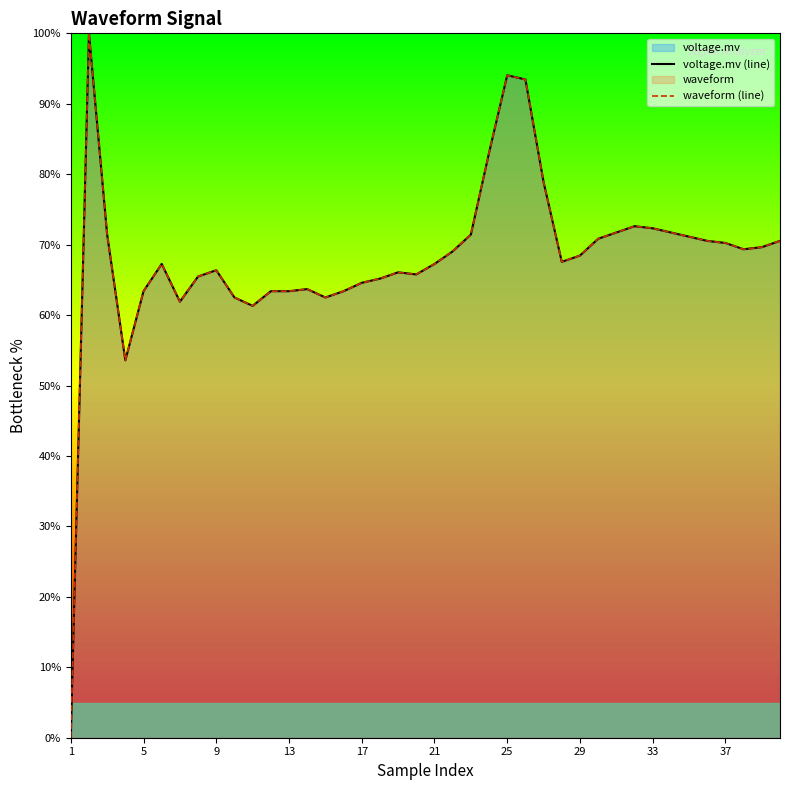

Does the chart have visible grid lines?

No